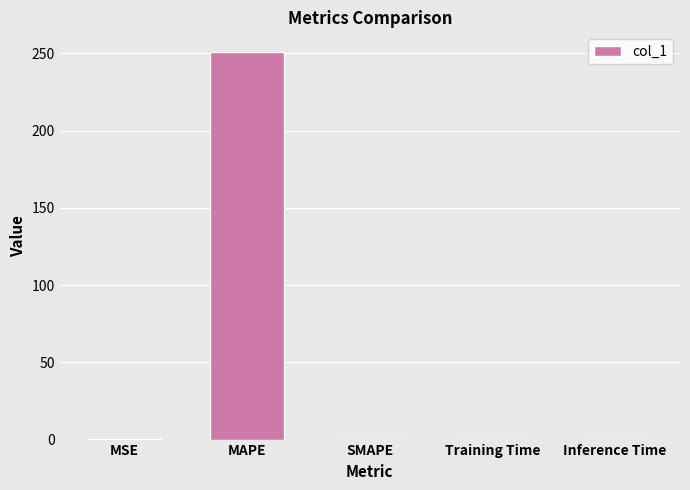

Does the chart contain stacked bars?

No